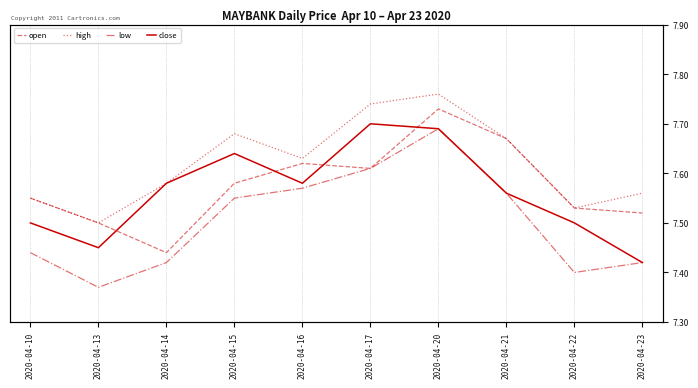

What is the lowest value of the low series?

7.4